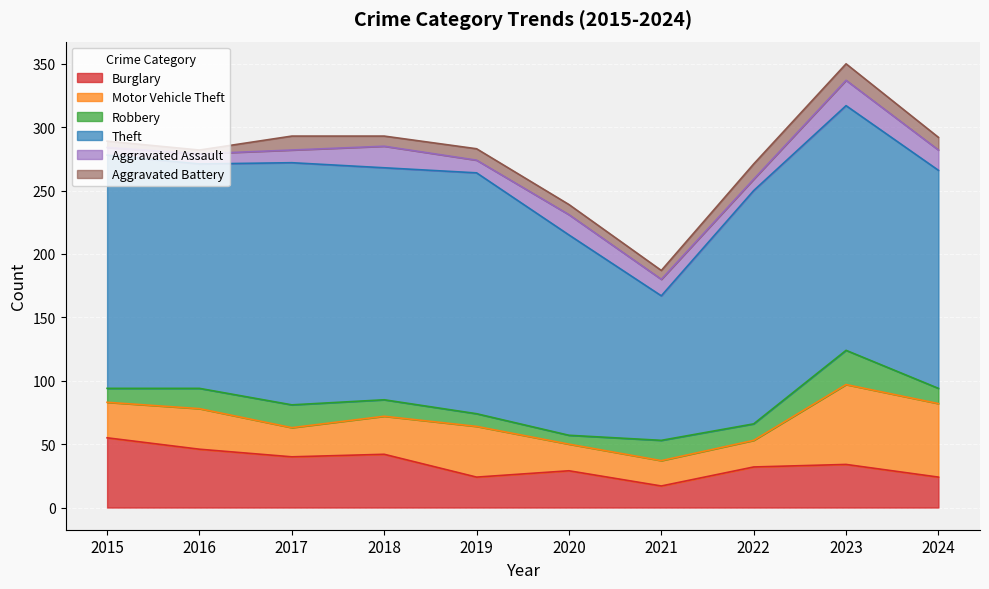

What is the total value across all series at 2018?

293